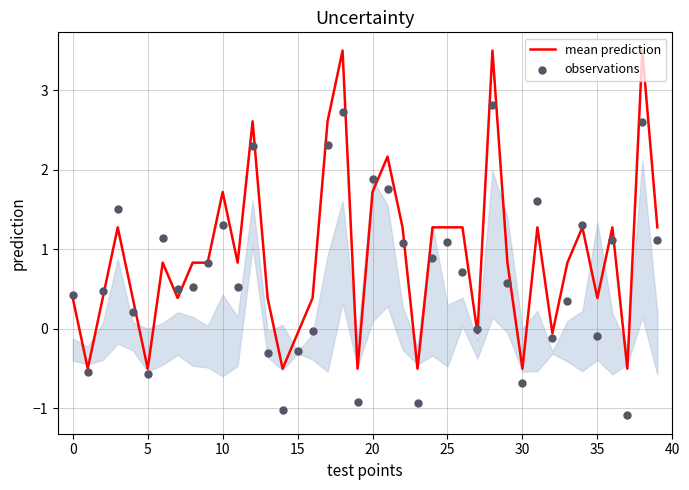

At which category is the sum across all series the highest?

28